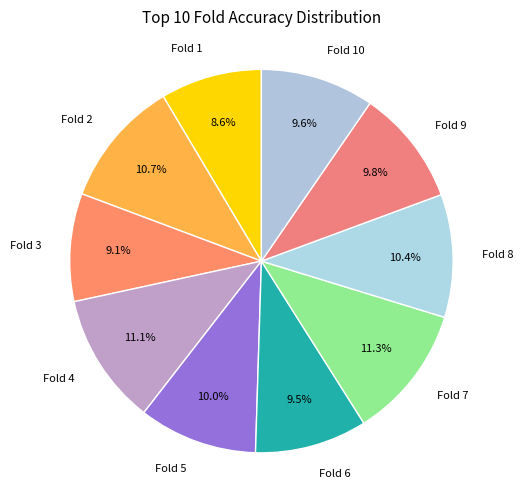

Which has a higher value, Fold 5 or Fold 6?

Fold 5